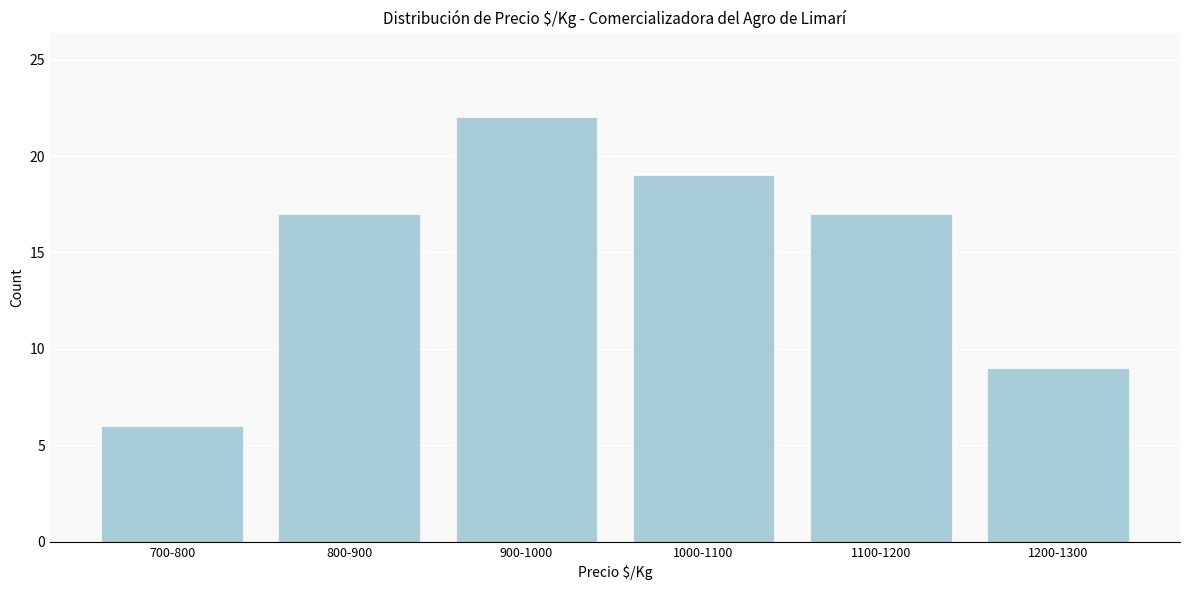

Reading left to right, transcribe all the data shown in this chart.

700-800=6	800-900=17	900-1000=22	1000-1100=19	1100-1200=17	1200-1300=9